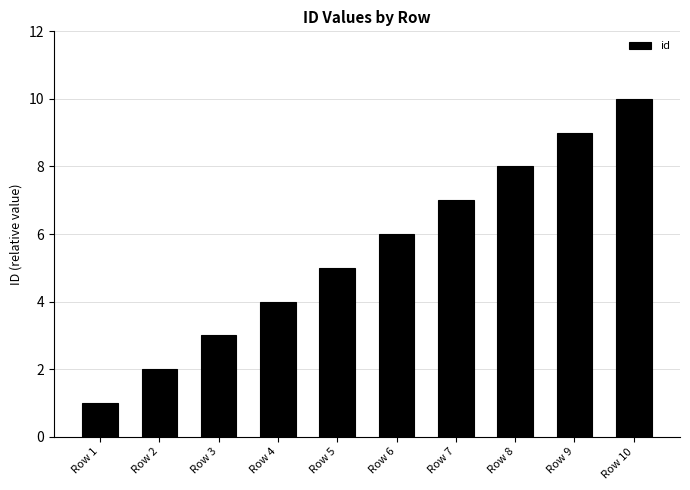

What is the approximate value at Row 7?

7